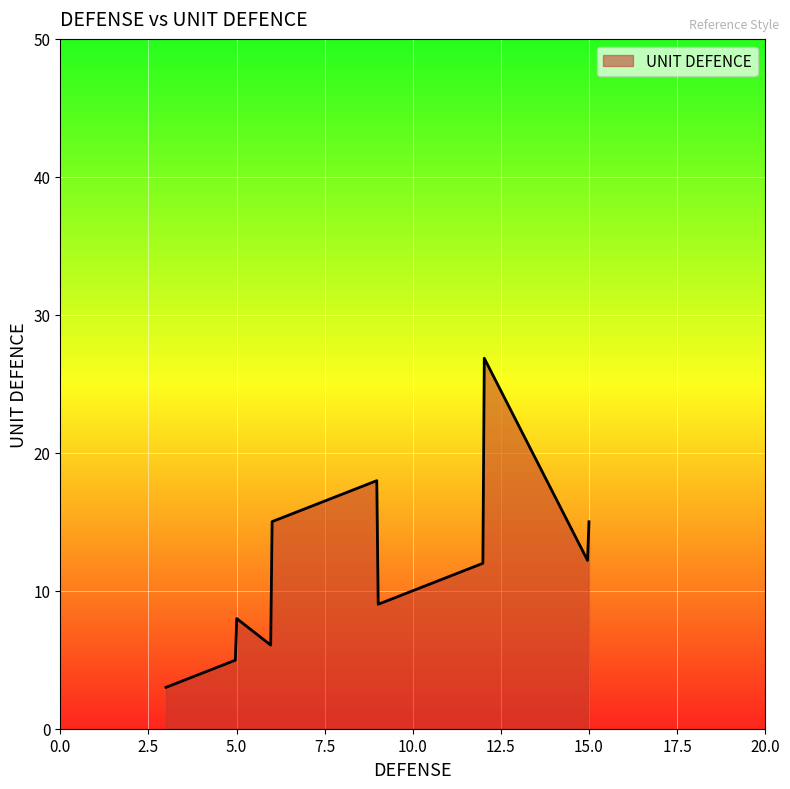

What is the maximum value shown in the chart?

26.8